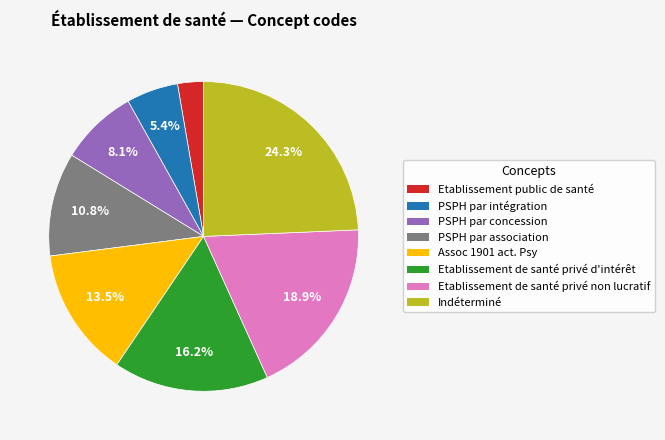

Rank the categories by value from highest to lowest.

Indéterminé, Etablissement de santé privé non lucratif, Etablissement de santé privé d'intérêt, Assoc 1901 act. Psy, PSPH par association, PSPH par concession, PSPH par intégration, Etablissement public de santé